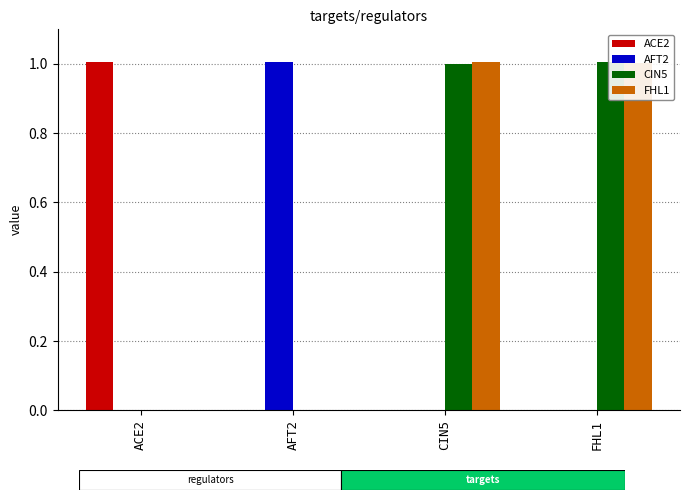

What is the difference between the maximum and second lowest values in the ACE2 series?

1.0